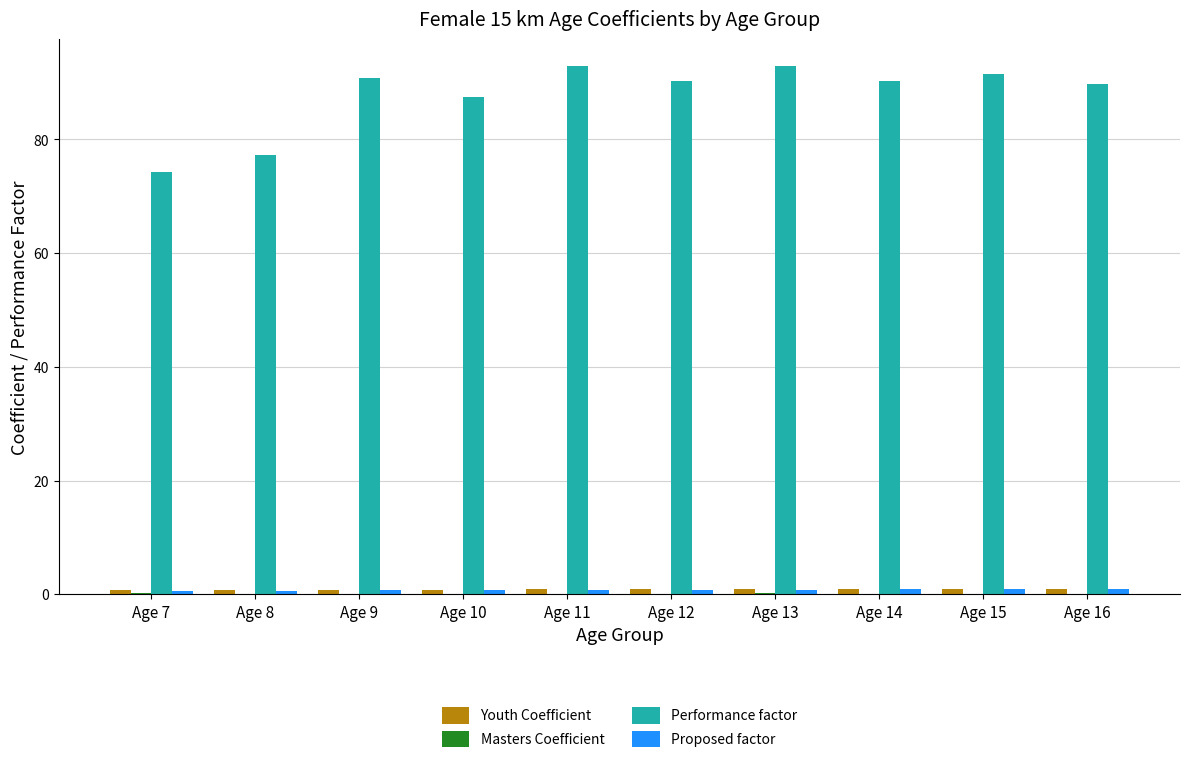

What is the sum of all Performance factor values?

877.5